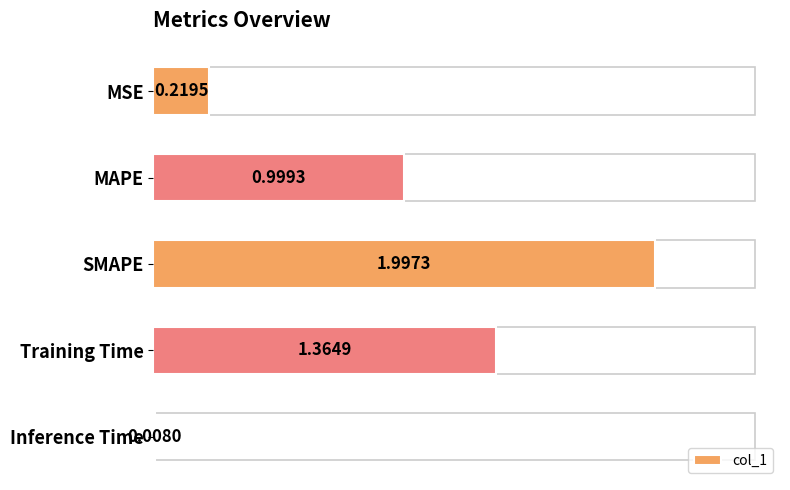

What is the label of the 4th bar from the top?

Training Time